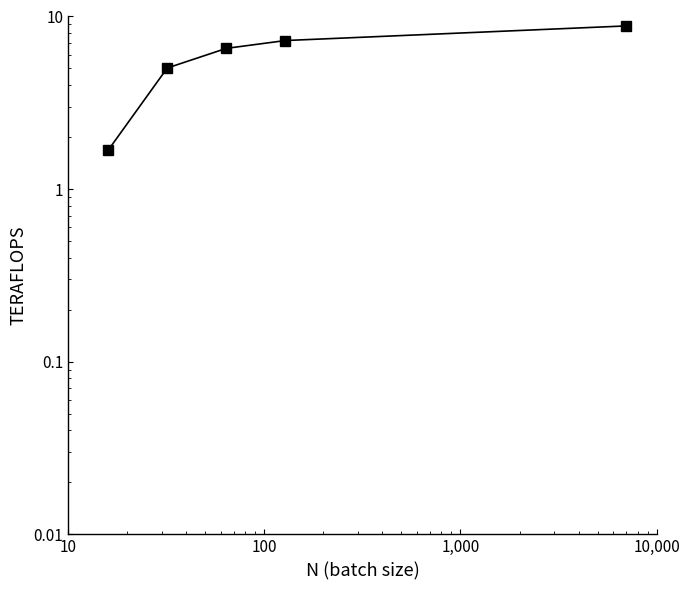

How many lines are shown in the chart?

1